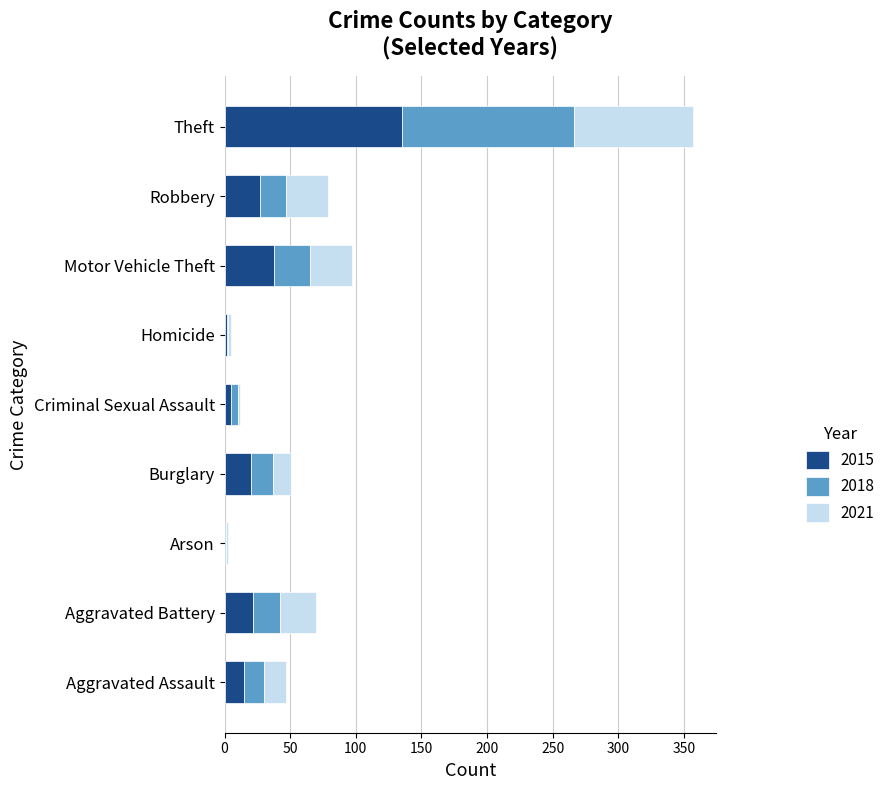

What is the total value across all series at Aggravated Assault?

47